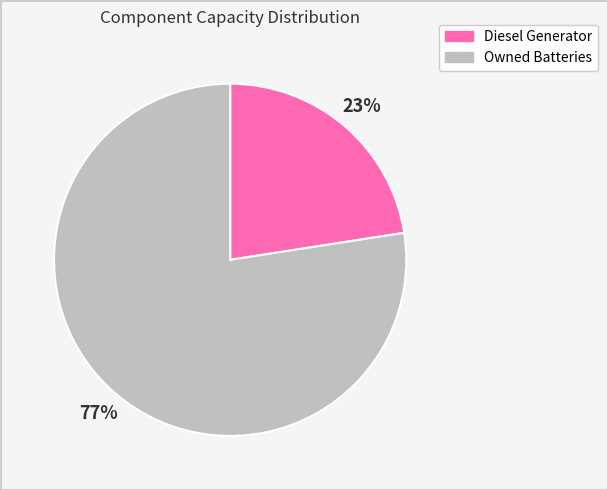

Is the sum of Owned Batteries and Diesel Generator greater than half?

Yes